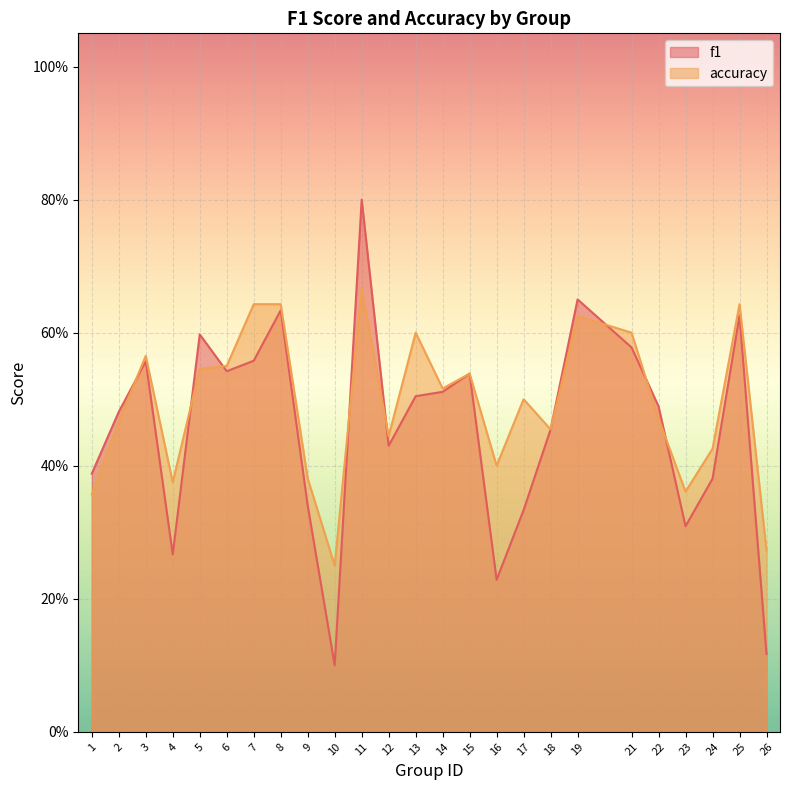

What is the value of the accuracy point at the 13th from the left?

0.6